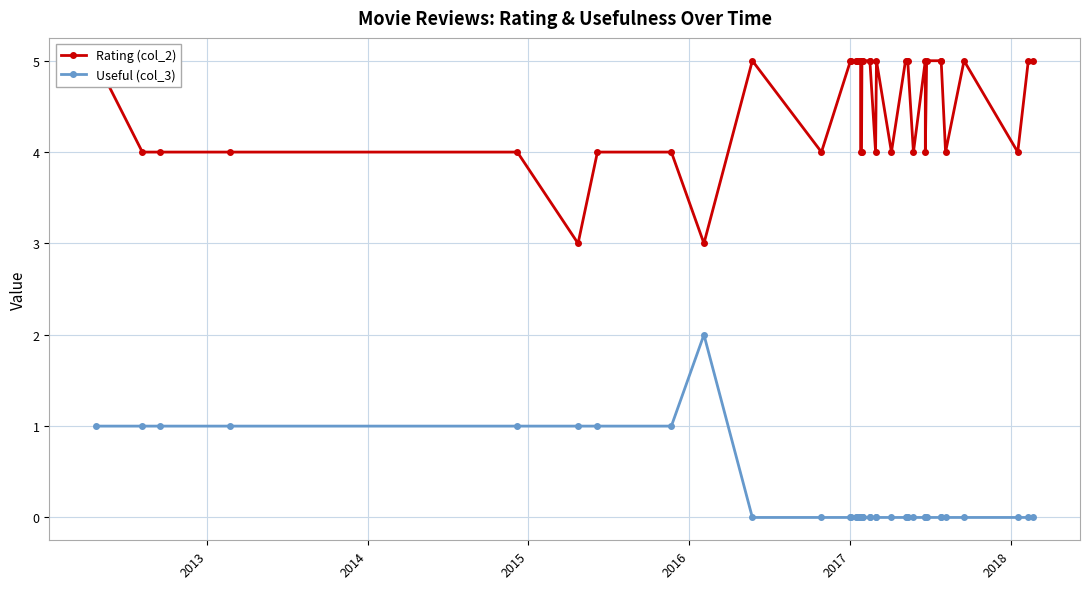

Which series has the largest total across all categories?

Rating (col_2)